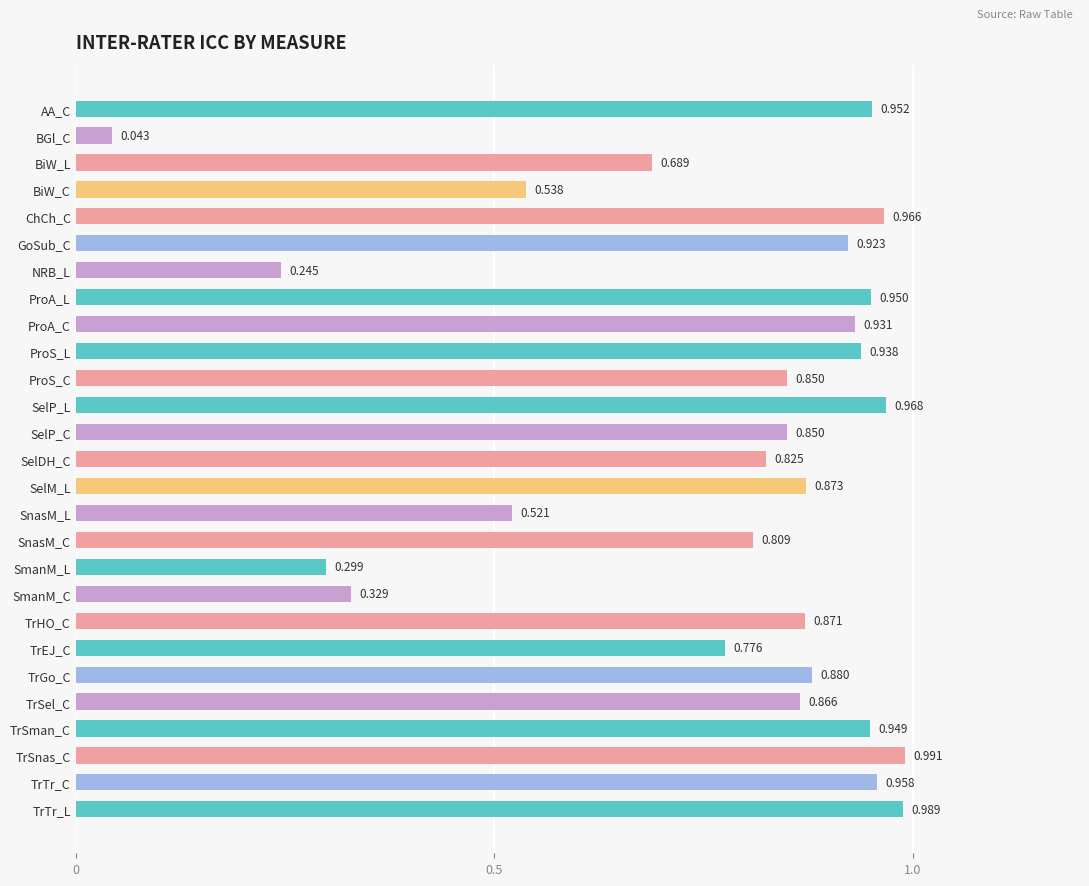

What is the label of the 18th bar from the top?

SmanM_L